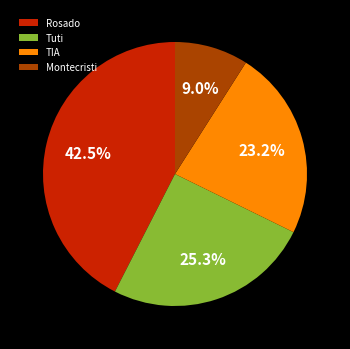

Which category has the smallest portion of the pie?

Montecristi